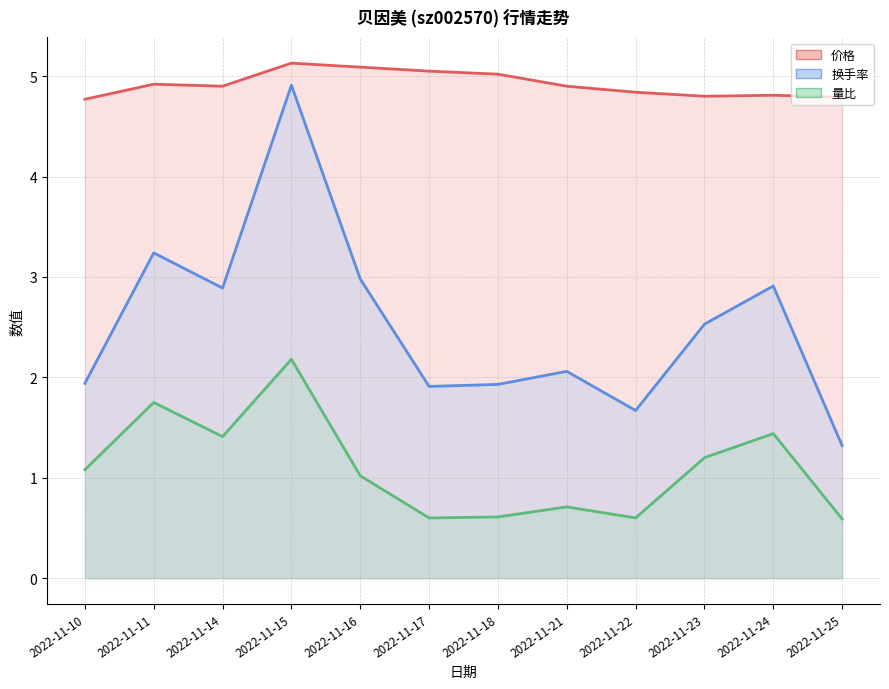

How many interior local peaks does the 价格 series have?

3